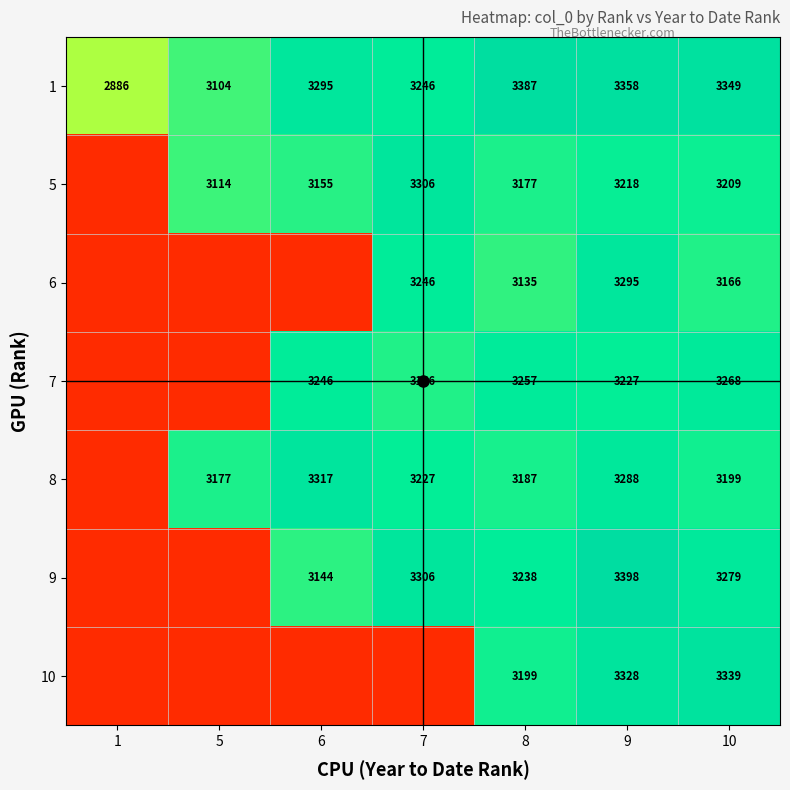

The value of 5 at 1 is 346. True or false?

False